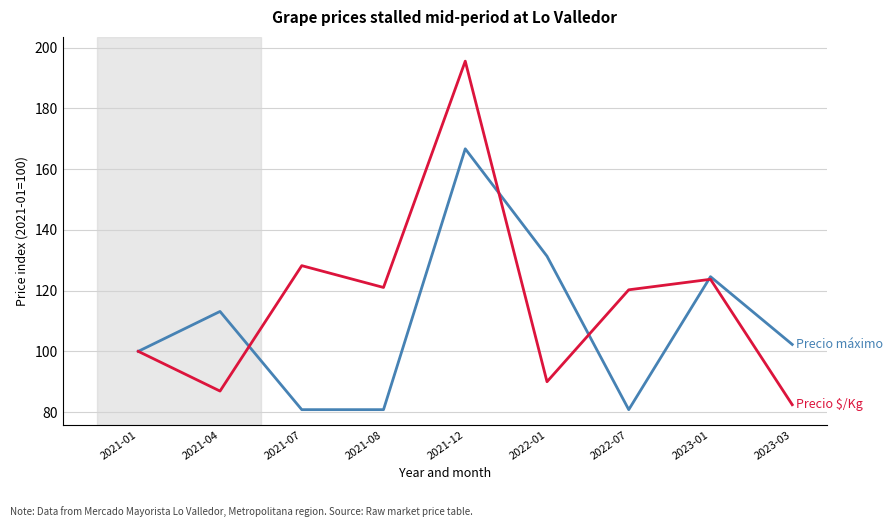

What position from the right is 2021-07?

7